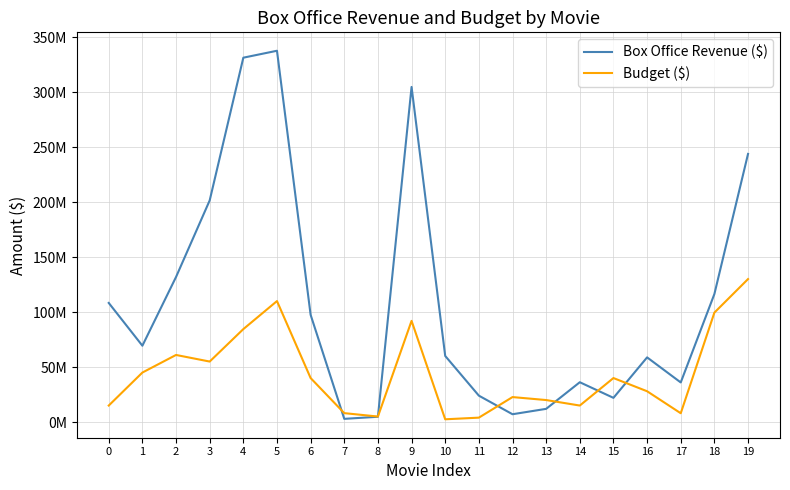

Where is the first local minimum for Budget ($)?

3